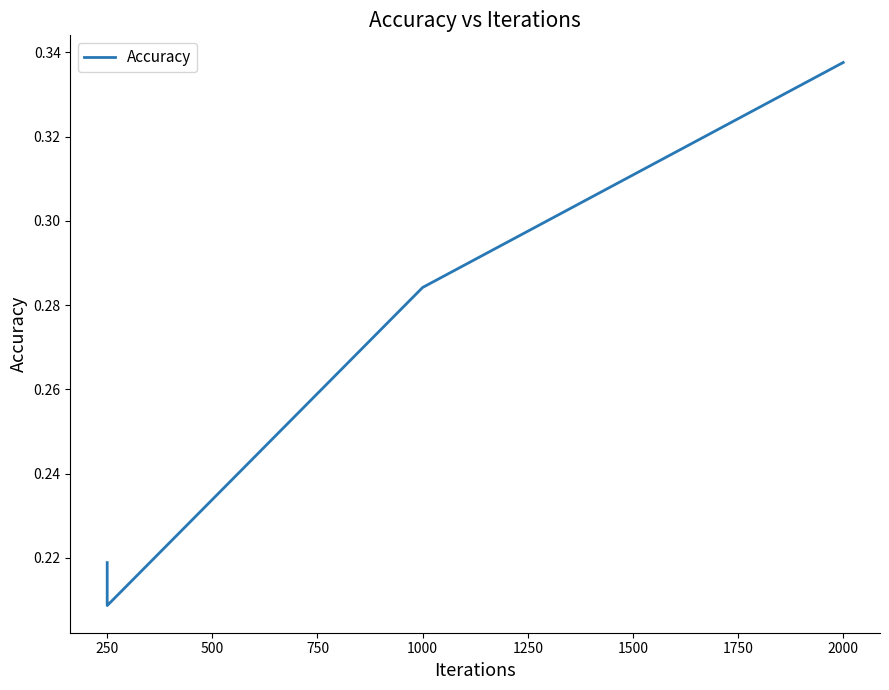

At which category does the chart reach its minimum across all series?

250